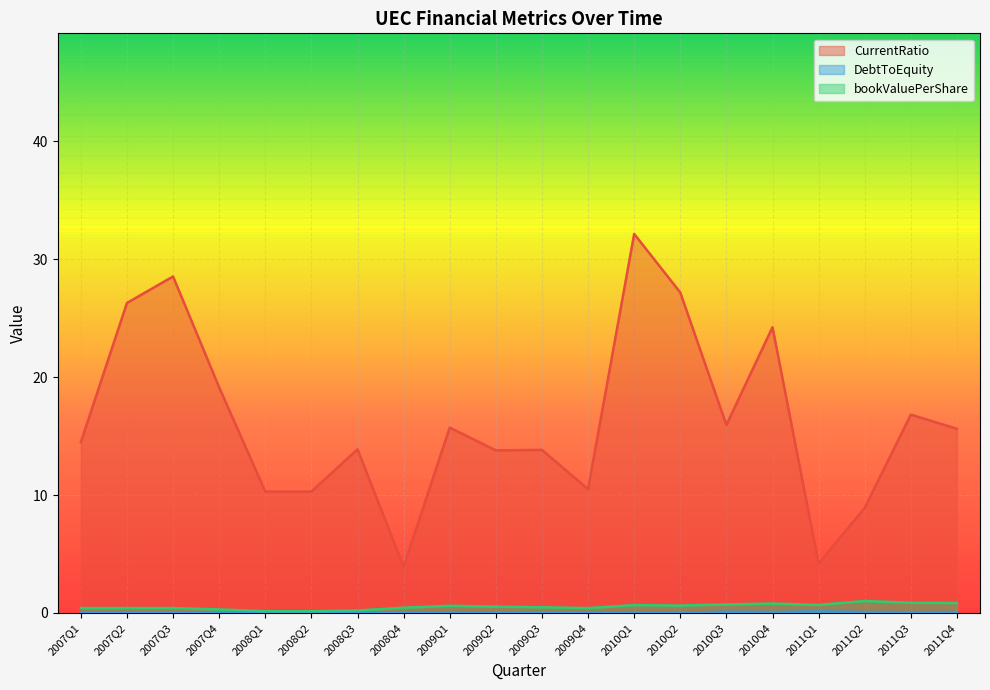

At 2010Q3, list the series in order from smallest to largest.

DebtToEquity, bookValuePerShare, CurrentRatio